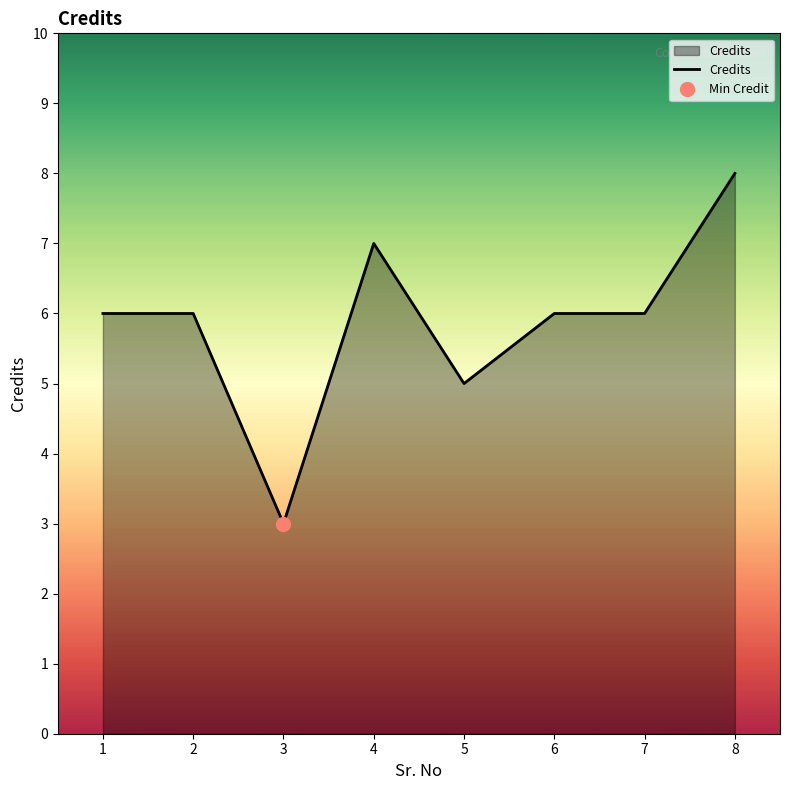

What is the difference between the maximum and minimum values?

5